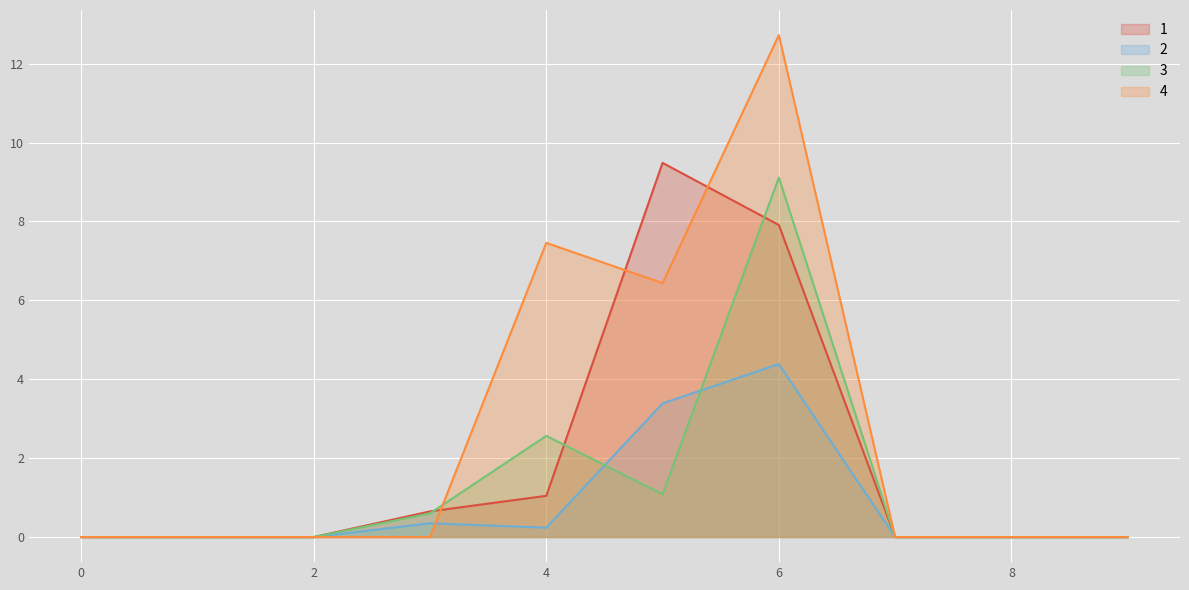

How many values in the 2 series exceed 0?

4